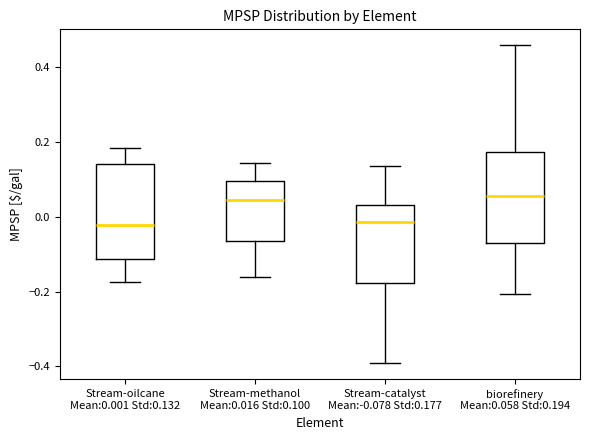

Where is the lower edge of the box for biorefinery Mean:0.058 Std:0.194 on the y-axis? The values are not printed on the chart, so give them approximately, as read against the axis.

-0.08